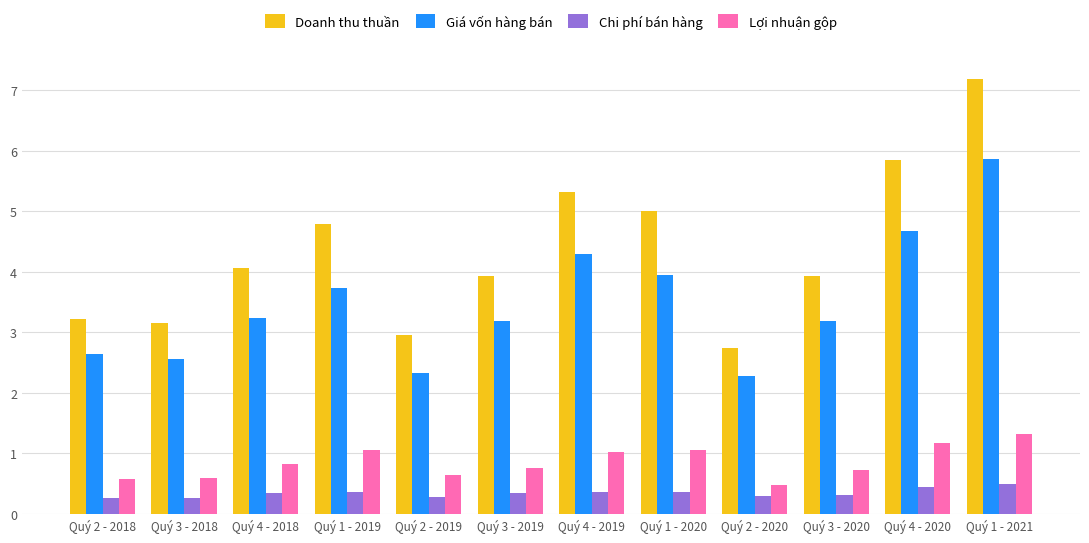

What position from the right is Quý 2 - 2020?

4